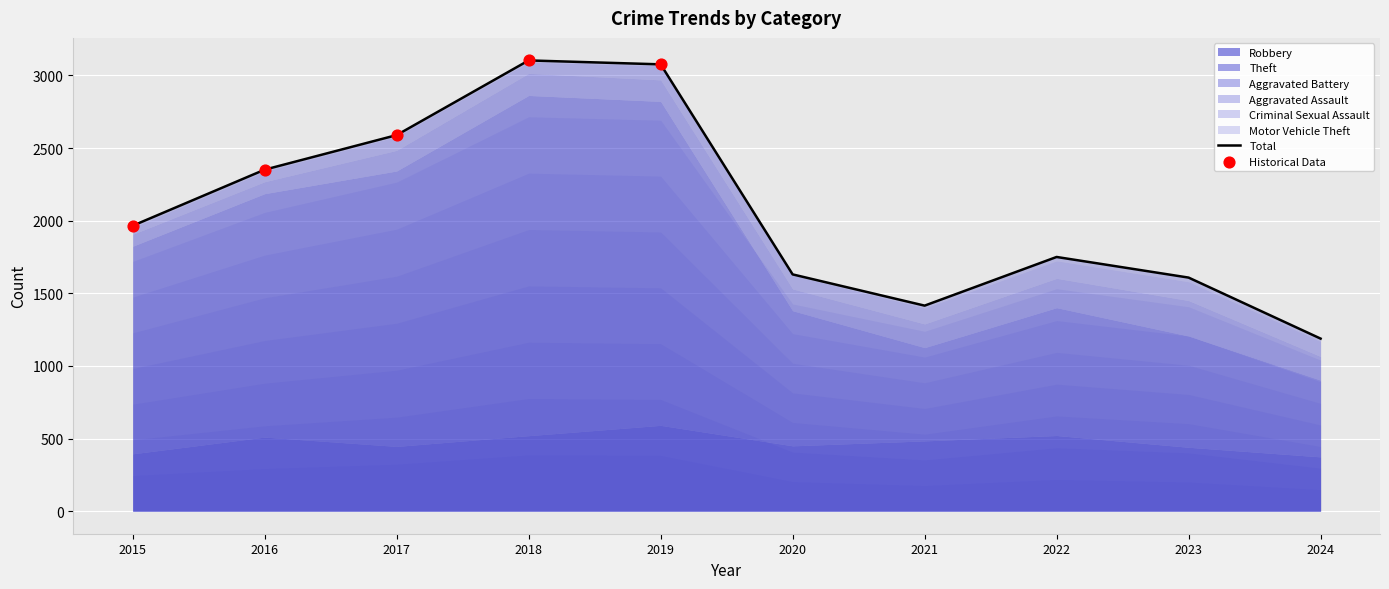

Which series reaches the maximum Y coordinate?

Theft